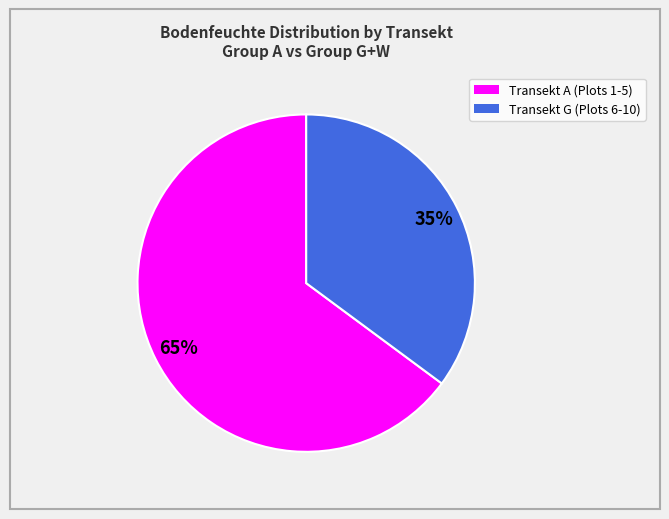

To the nearest percent, what is the average slice percentage?

50%